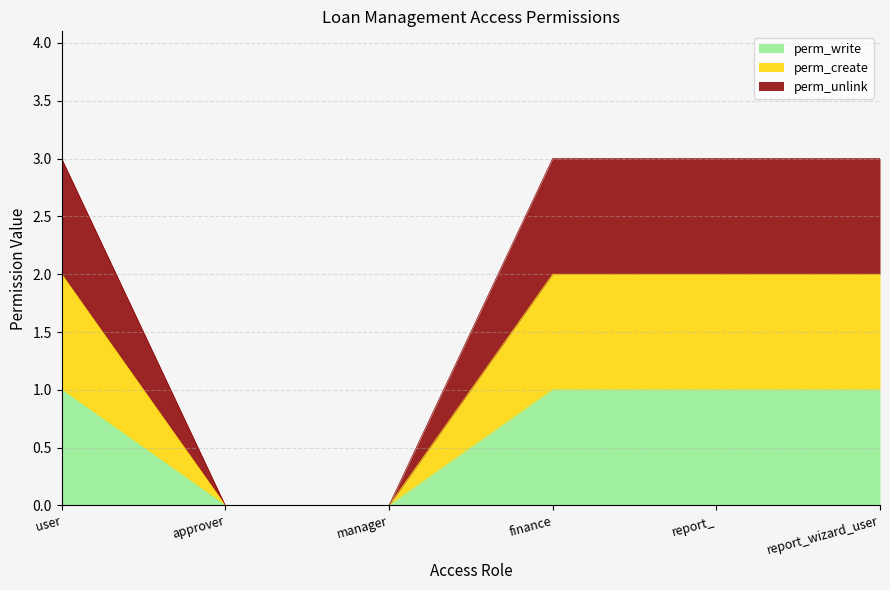

Does the chart have visible grid lines?

Yes